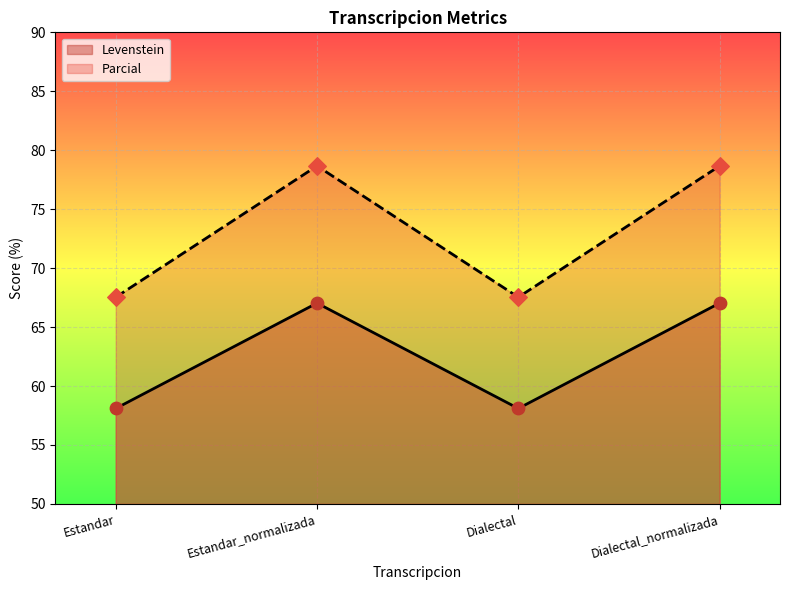

Which series has the largest Y range (max minus min)?

Parcial